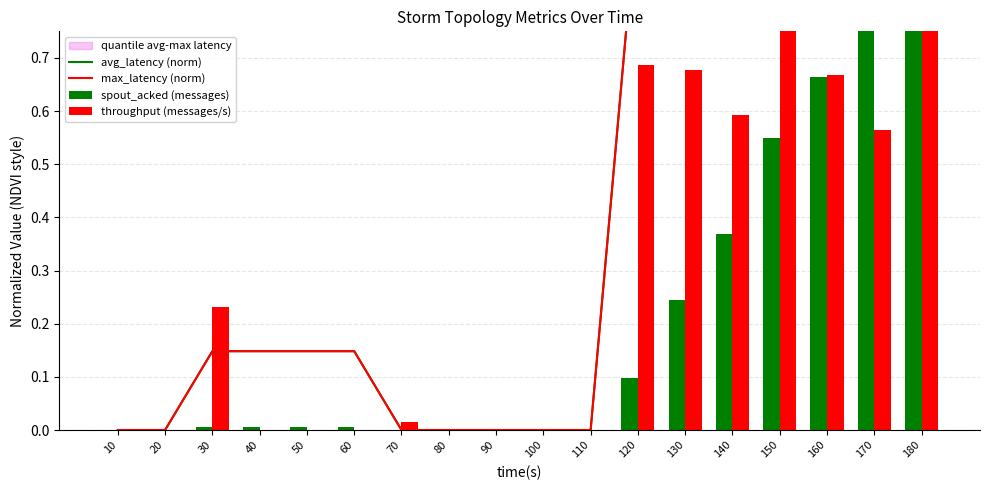

What is the difference between the maximum and minimum values in the throughput (messages/s) series?

1.0